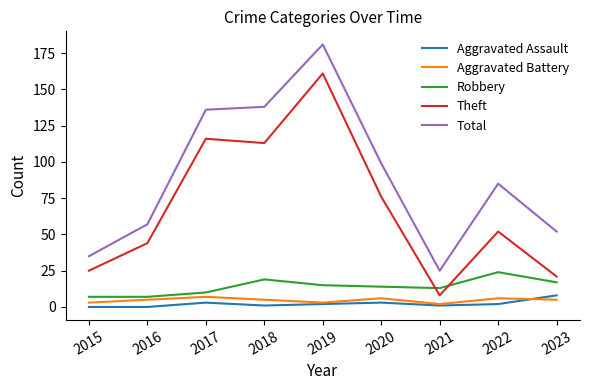

Is it true that Theft equals 79 at 2016?

False